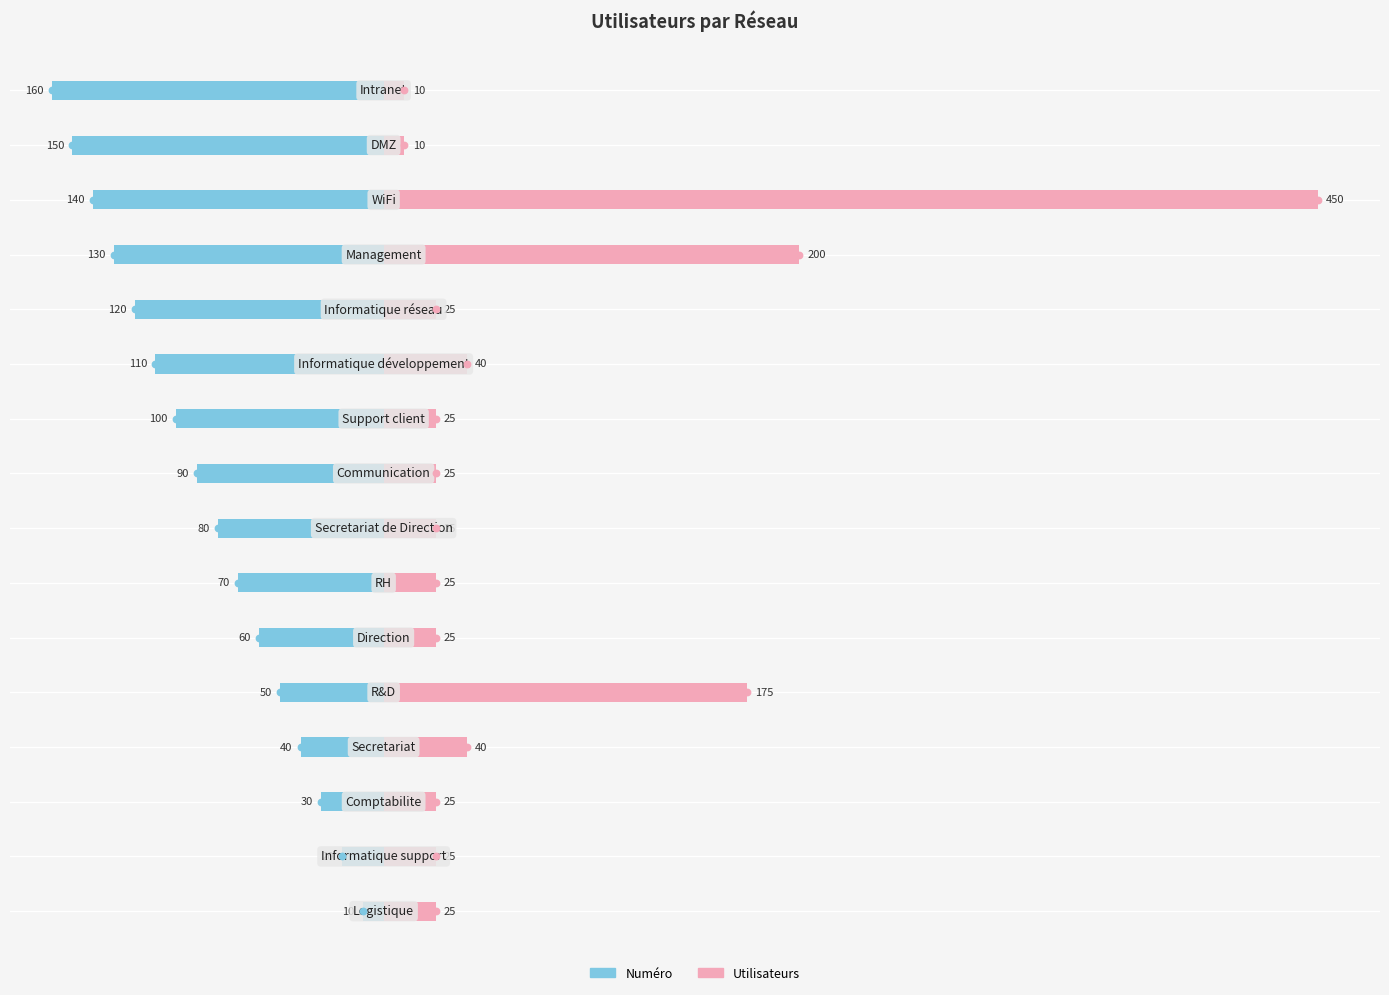

What are all the series names shown in the legend?

Numéro, Utilisateurs